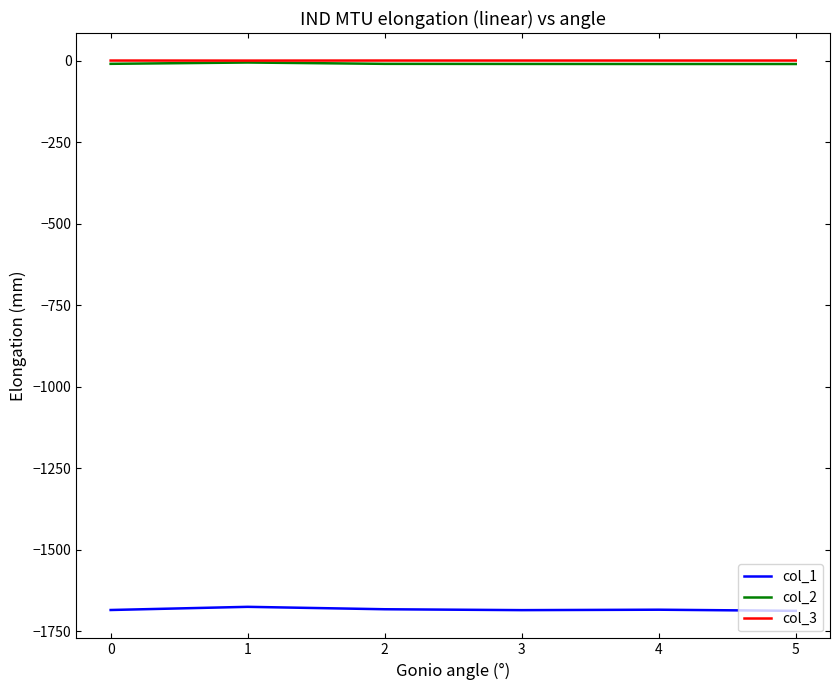

Is the value of col_1 at 0 greater than the value of col_3 at 4?

No